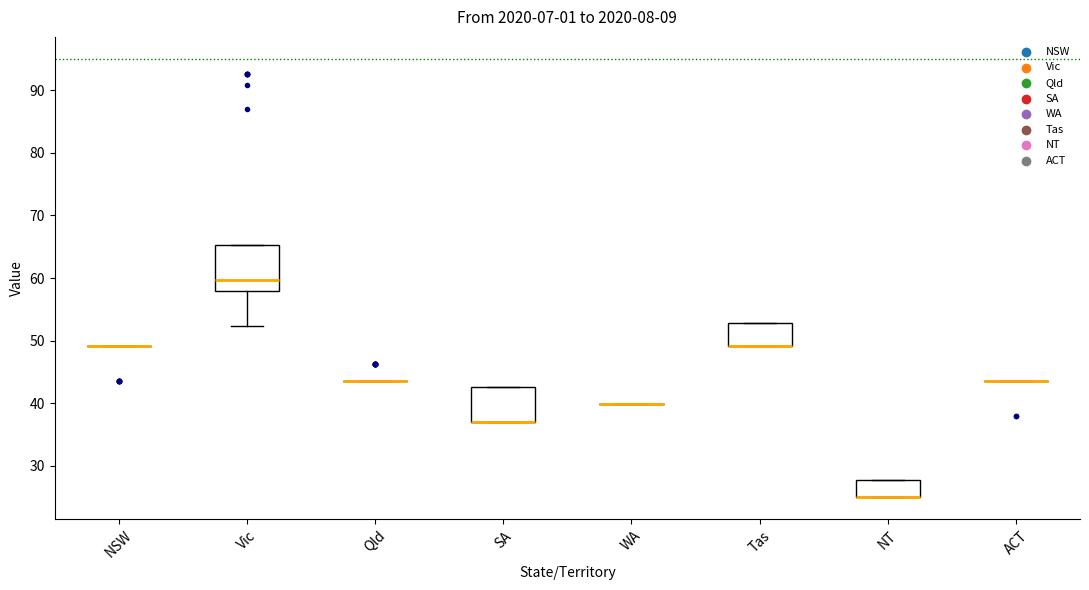

Reading left to right, transcribe this box plot: for each box, give where its median line is, the range the box spans, and where its two whiskers end, as read against the y-axis. The values are not printed on the chart, so give them approximately, as read against the axis.

NSW: box collapsed to a line at 49, whiskers 49 to 49
Vic: median 60, box 58 to 65, whiskers 52 to 65
Qld: box collapsed to a line at 44, whiskers 44 to 44
SA: median 37 (drawn on the box's lower edge), box 37 to 43, whiskers 37 to 43
WA: box collapsed to a line at 40, whiskers 40 to 40
Tas: median 49 (drawn on the box's lower edge), box 49 to 53, whiskers 49 to 53
NT: median 25 (drawn on the box's lower edge), box 25 to 28, whiskers 25 to 28
ACT: box collapsed to a line at 44, whiskers 44 to 44